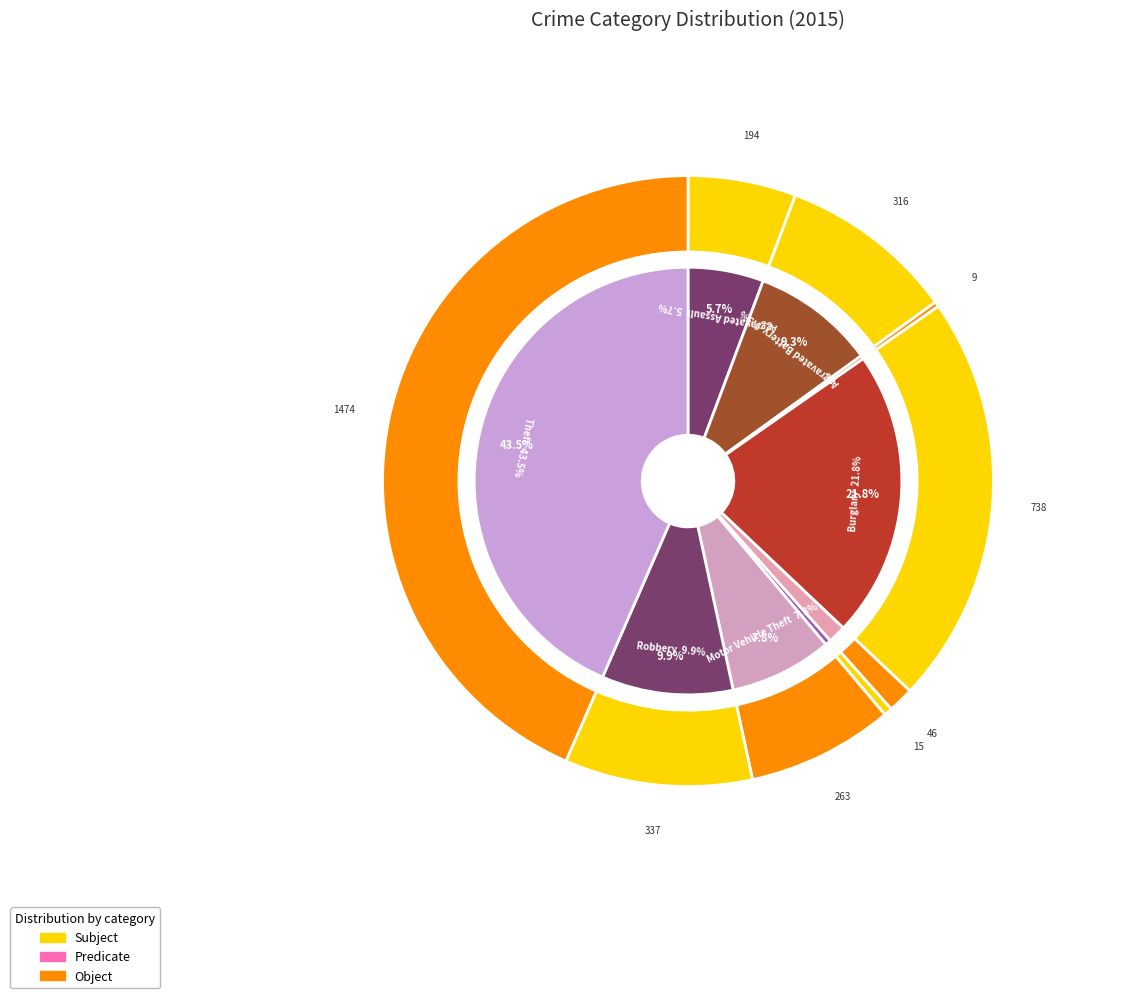

Which category has the smallest portion of the pie?

Arson